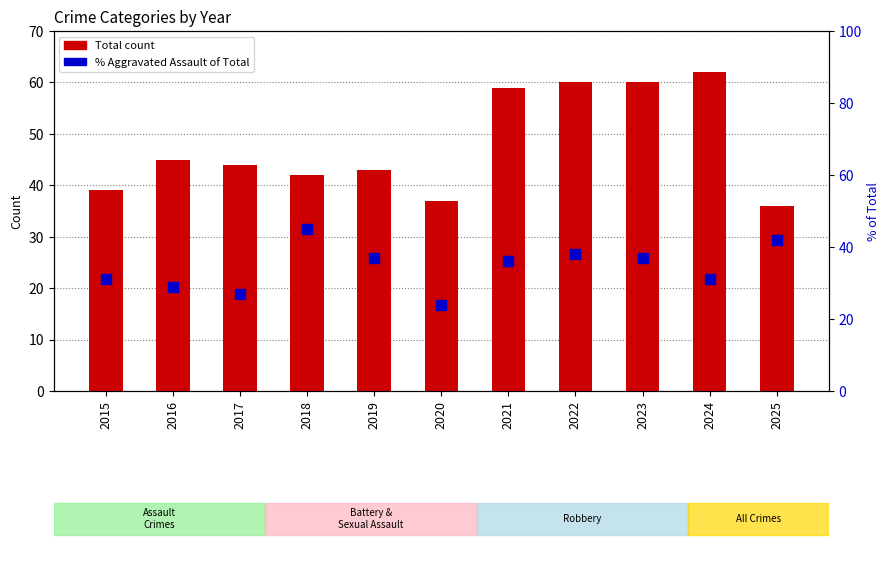

Where is Total count nearest to the value 49?

2016